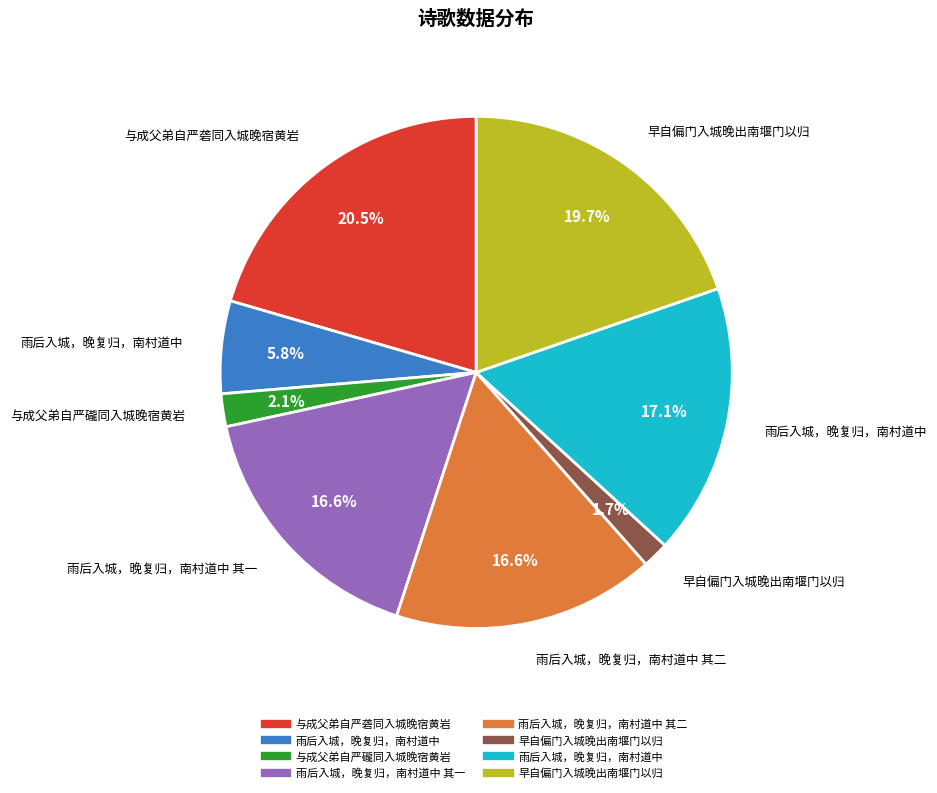

Is there a majority slice in this chart?

No